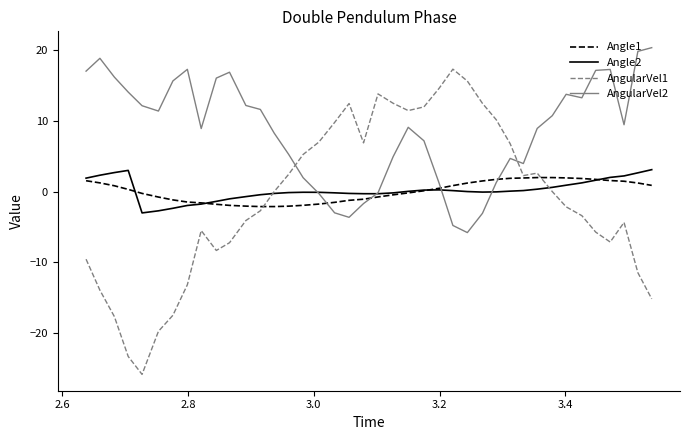

Which series has the largest range (max minus min)?

AngularVel1